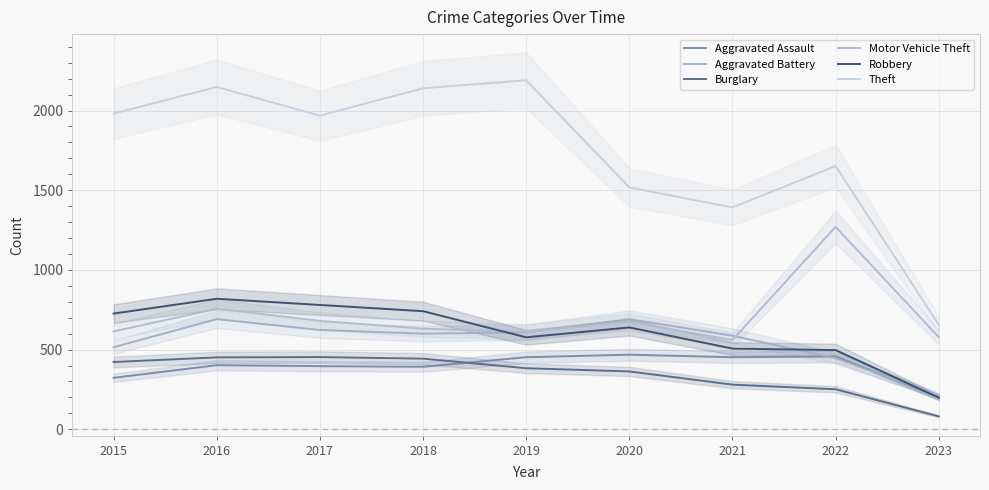

Which series has the widest spread of values?

Theft